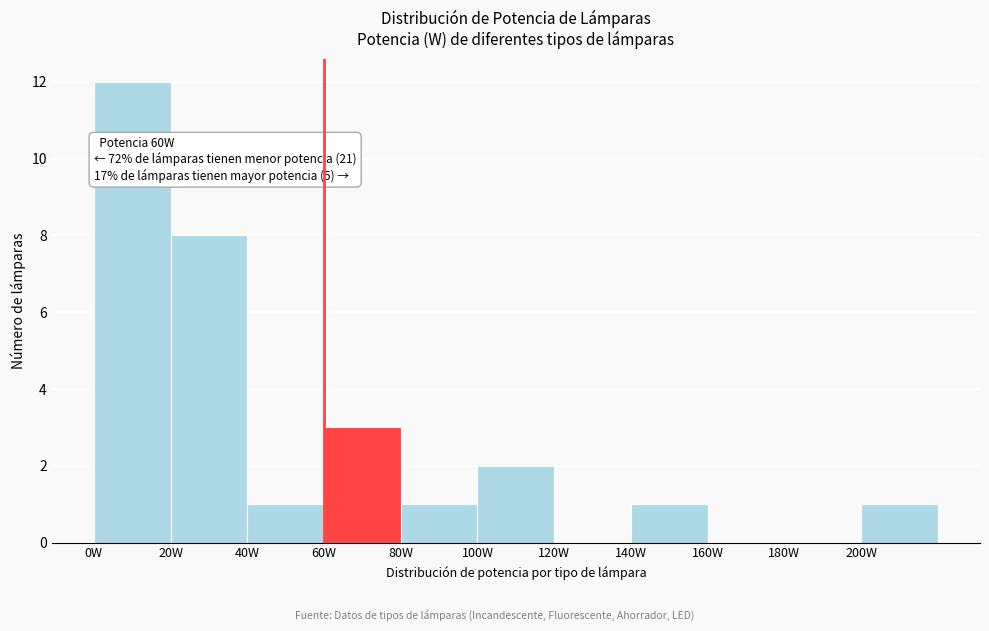

Which range on the x-axis has the tallest bar?

0 to 20